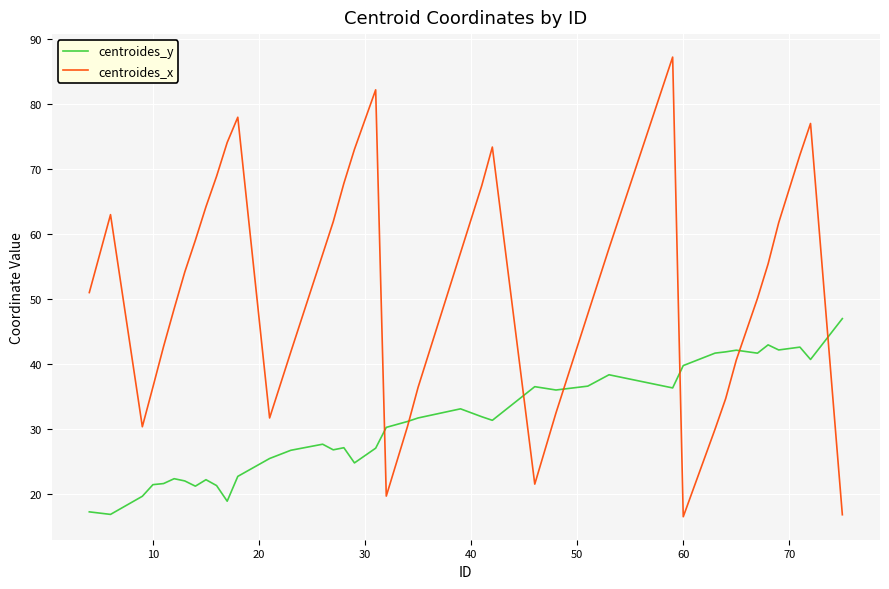

Which series has the largest total across all categories?

centroides_x